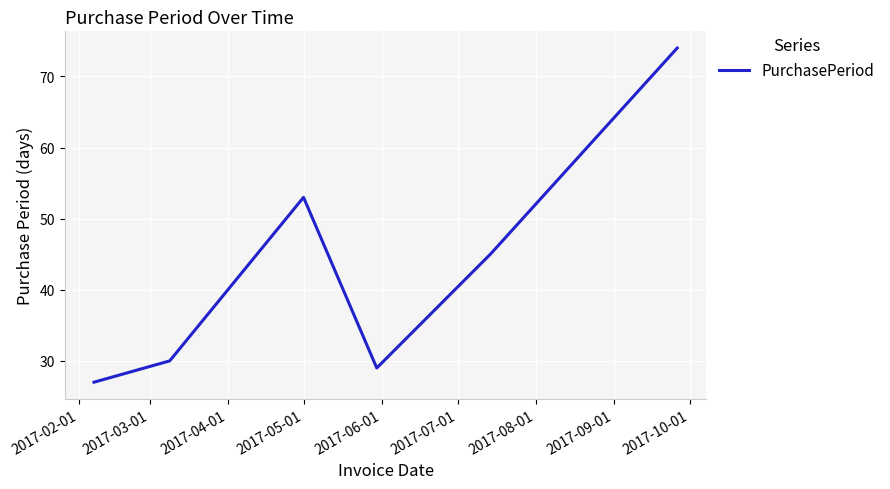

Does the chart have visible grid lines?

Yes